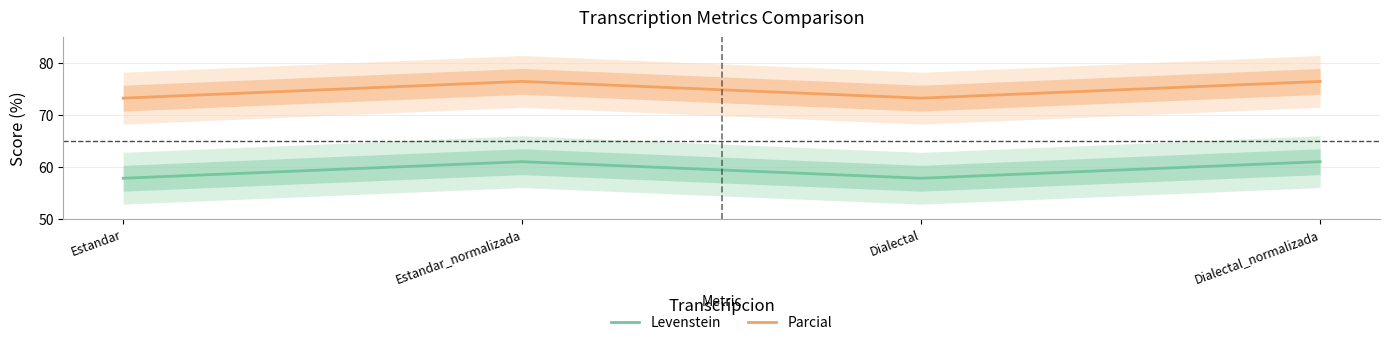

At which category is the sum across all series the highest?

Estandar_normalizada